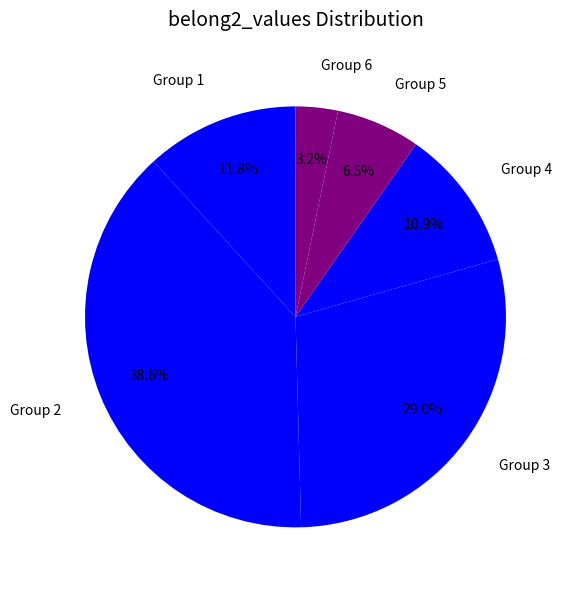

To the nearest percent, what is the average slice percentage?

17%